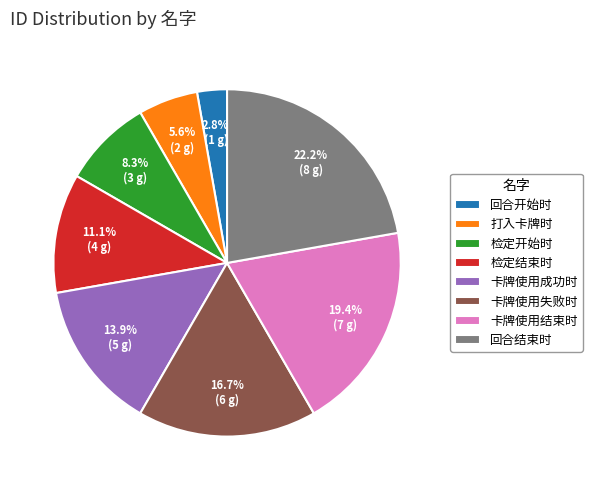

What is the ratio of the value at 打入卡牌时 to the value at 检定结束时?

0.5